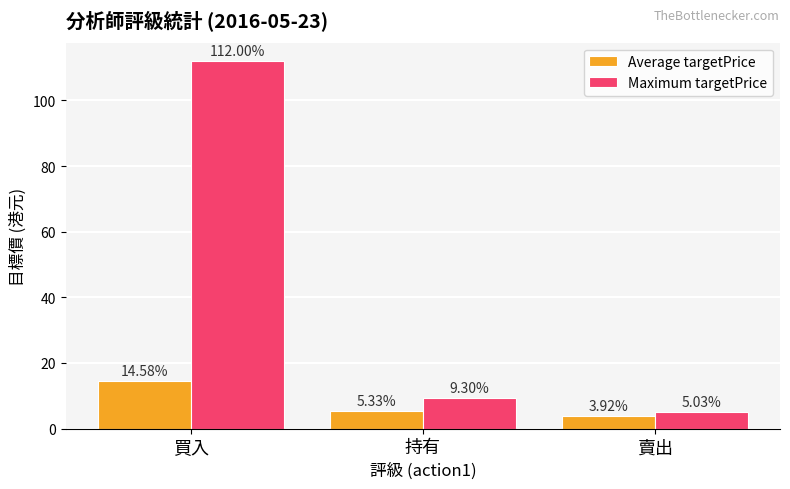

Which category has the highest value in the Maximum targetPrice series?

買入